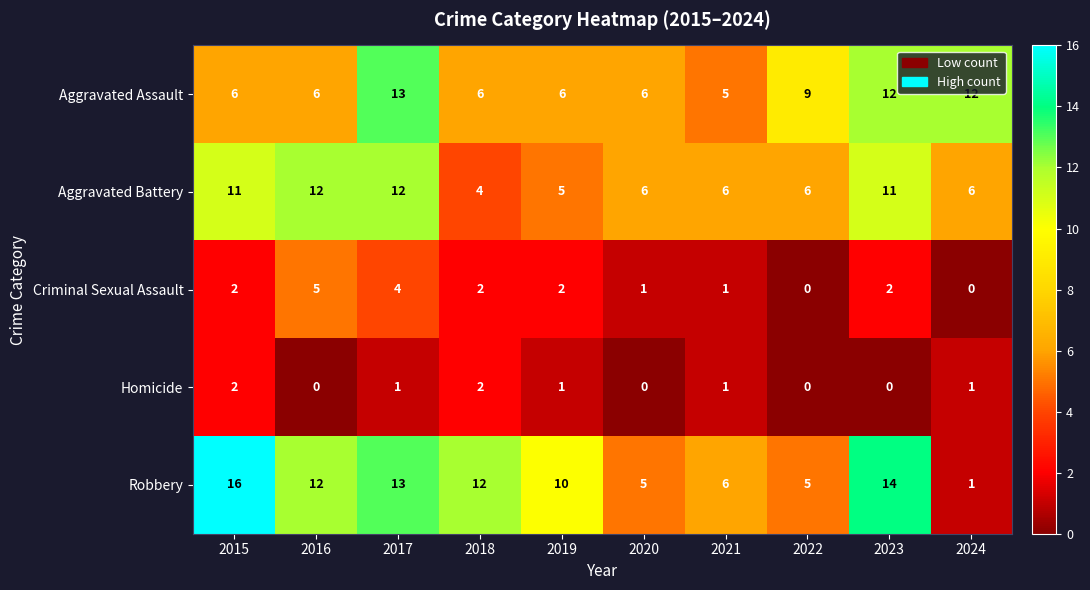

How many data points in Aggravated Battery are less than 6?

2